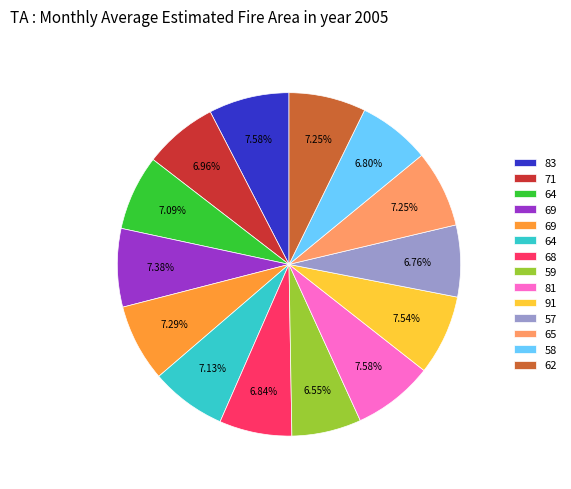

Does any single category account for the majority?

No